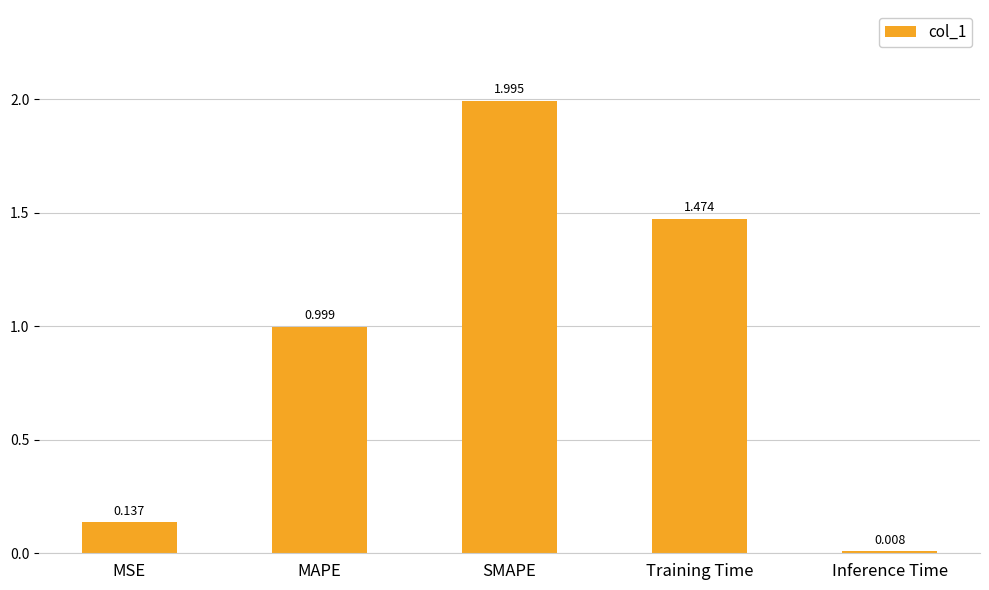

At which label is the value closest to 1?

MAPE